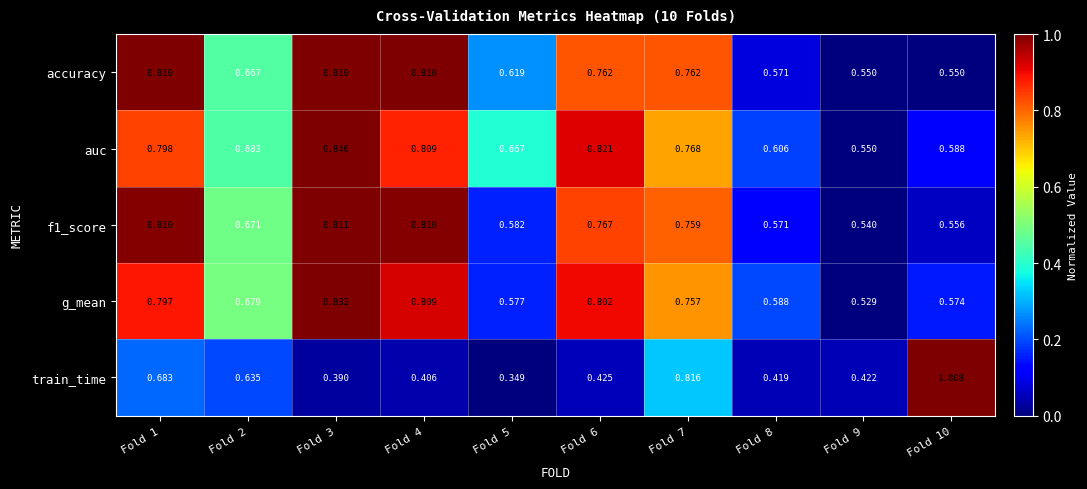

Between Fold 4 and Fold 6, which series saw the biggest shift?

accuracy